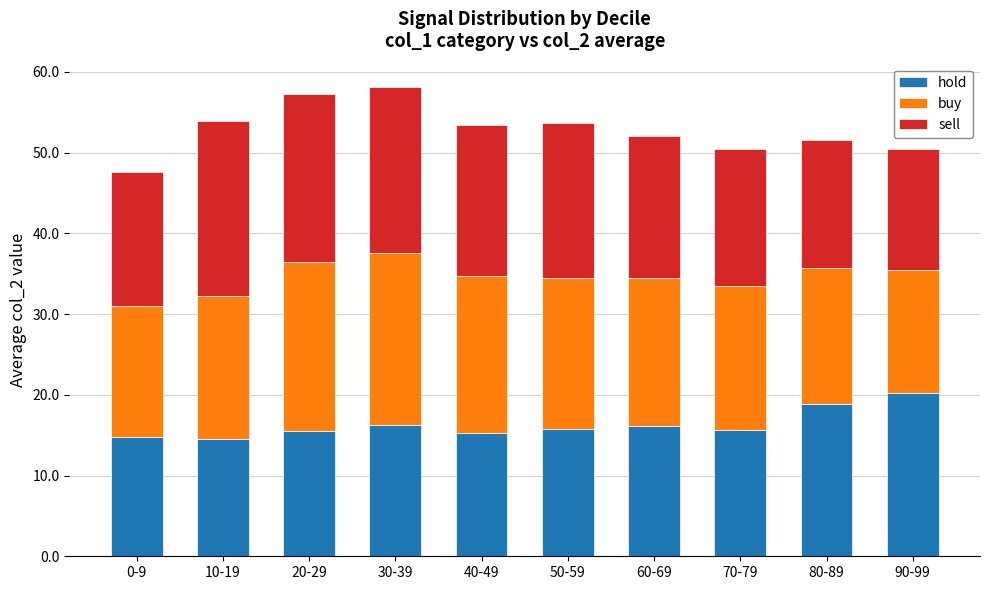

What is the sum of the hold values at 90-99 and 20-29?

35.7